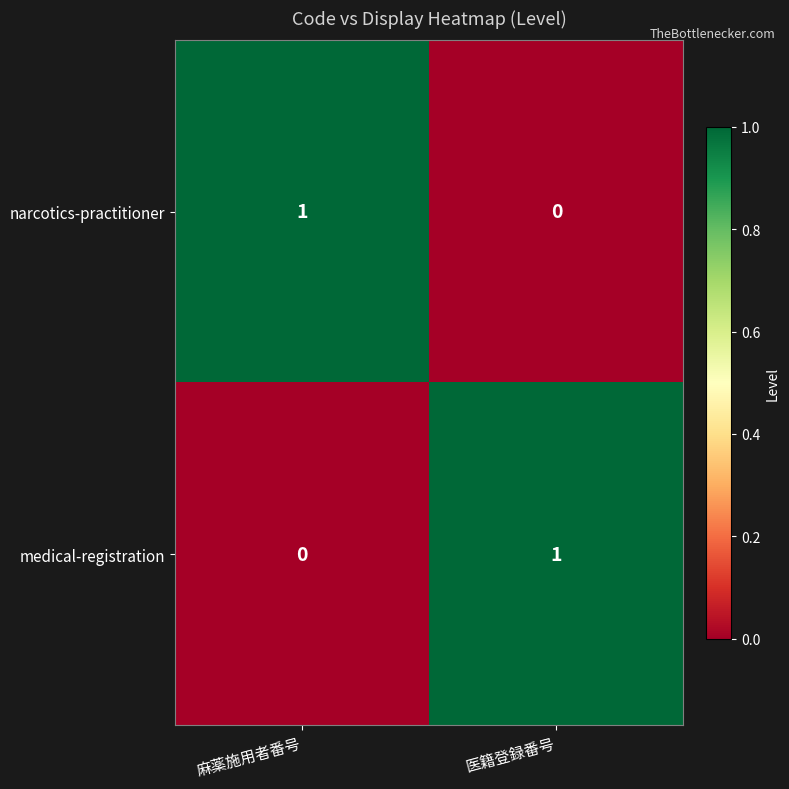

Rank the series at 麻薬施用者番号 from highest to lowest value.

narcotics-practitioner, medical-registration